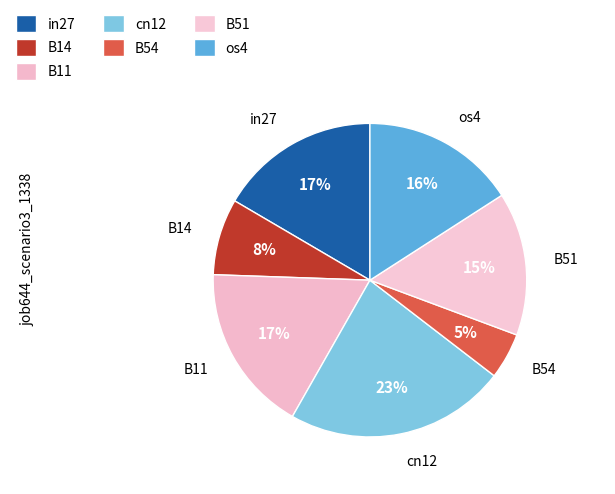

True or false: B54 accounts for 1% of the total.

False